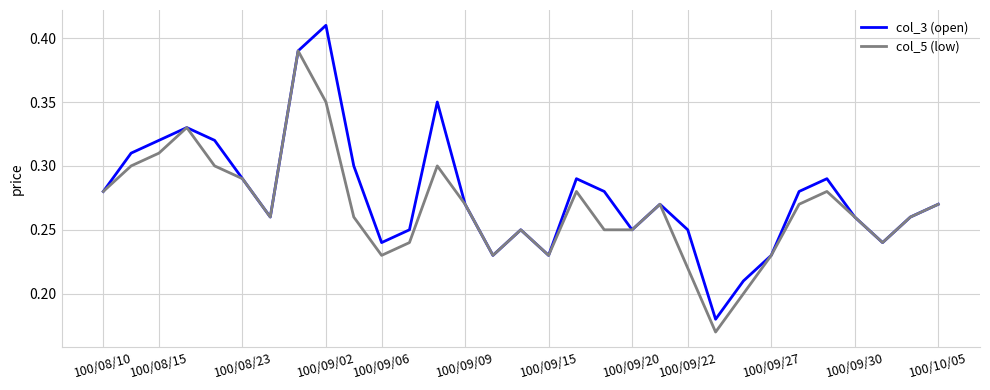

List the series in order of their peak value, lowest first.

col_5 (low), col_3 (open)